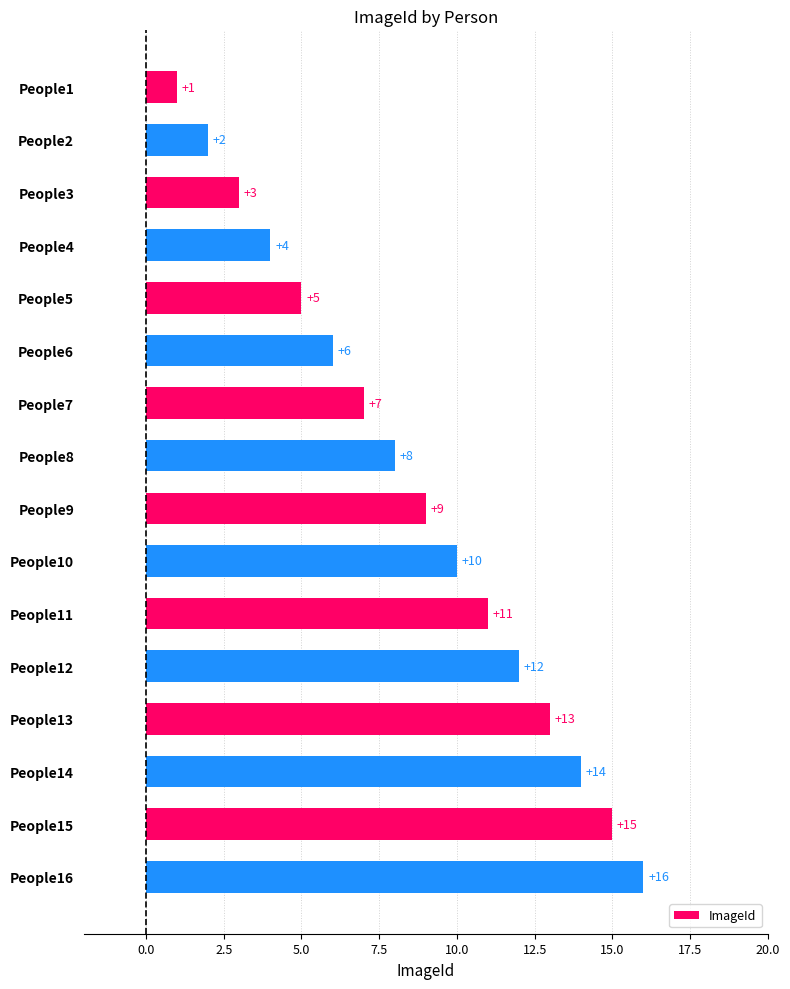

How many distinct data groups are displayed?

1